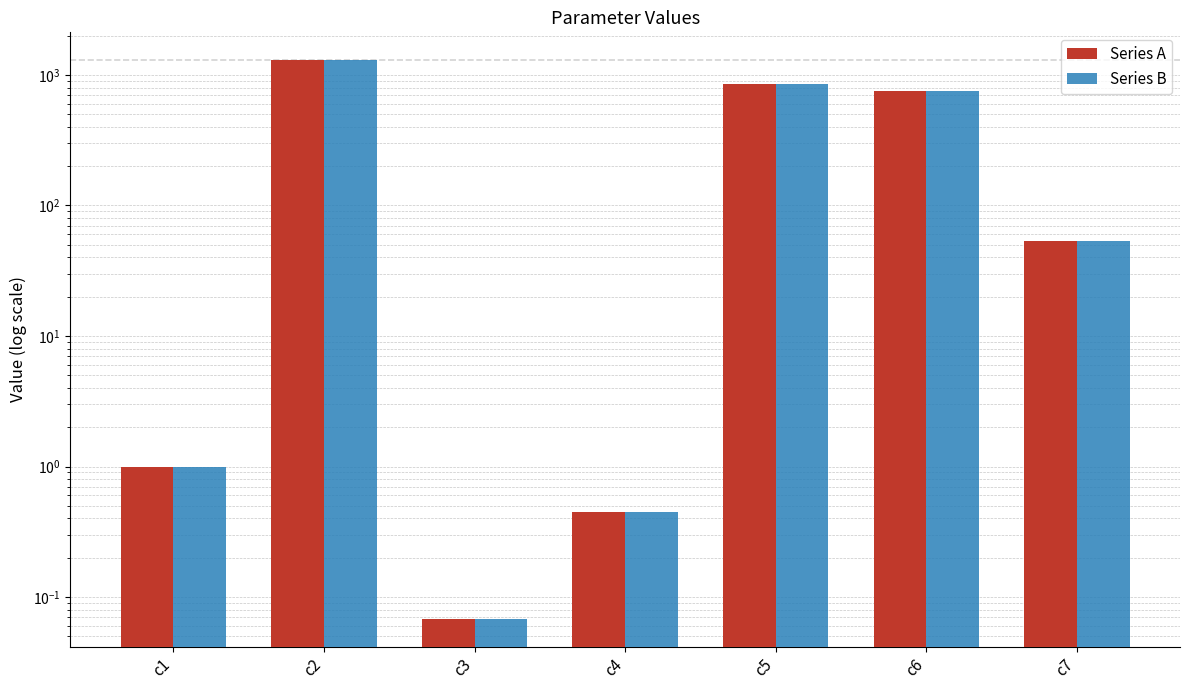

What is the difference between the maximum and minimum values in the Series A series?

1295.9